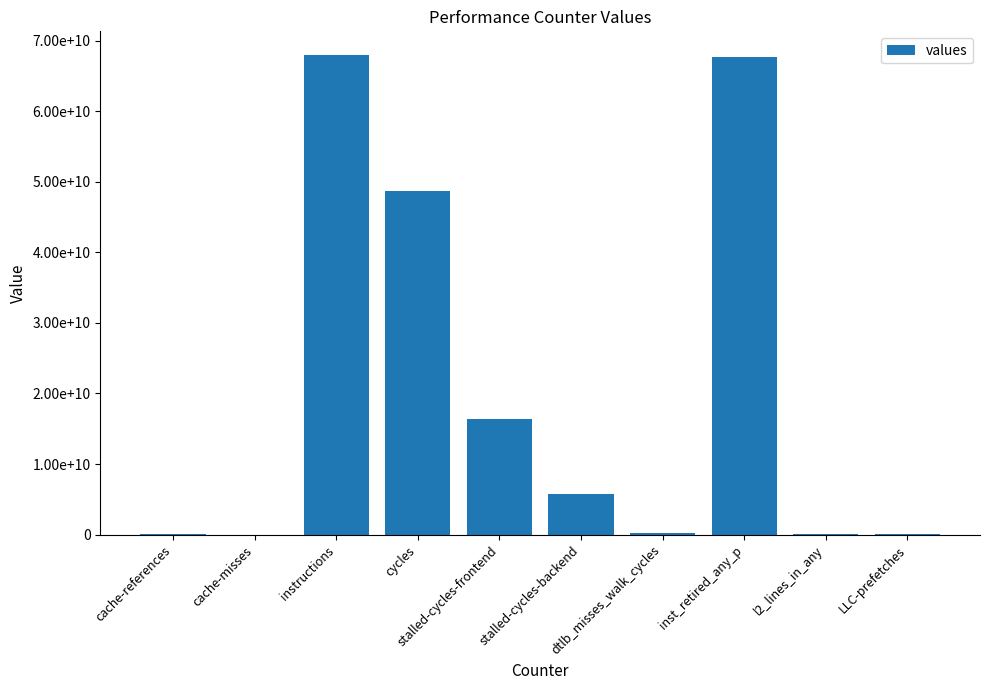

True or false: the data shows 23986885 at l2_lines_in_any.

False